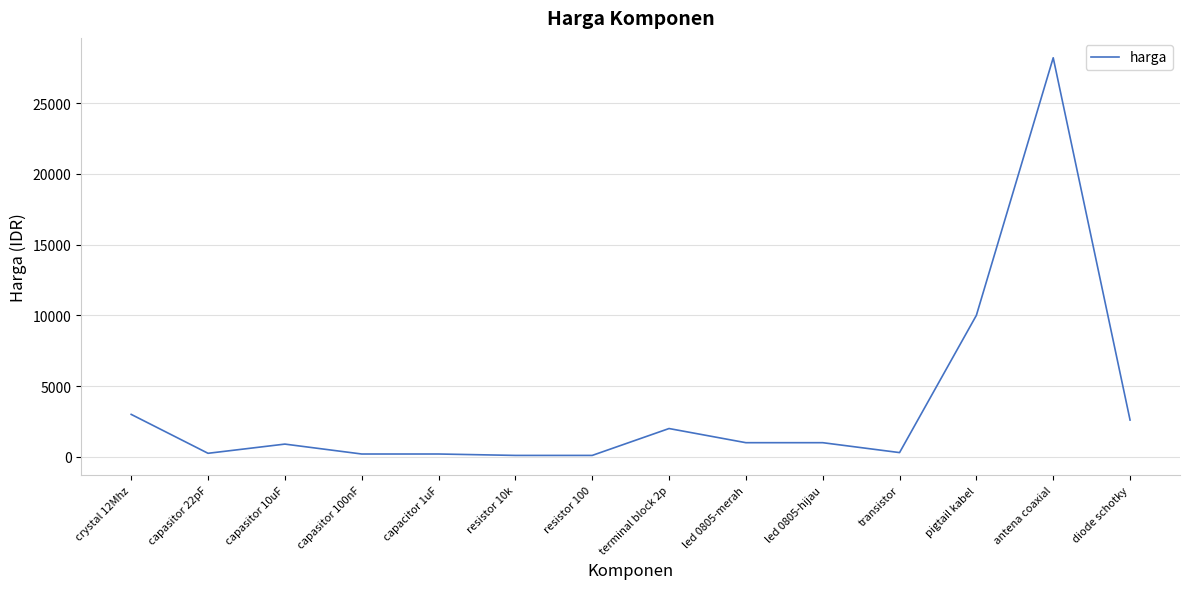

What is the maximum value shown in the chart?

28200